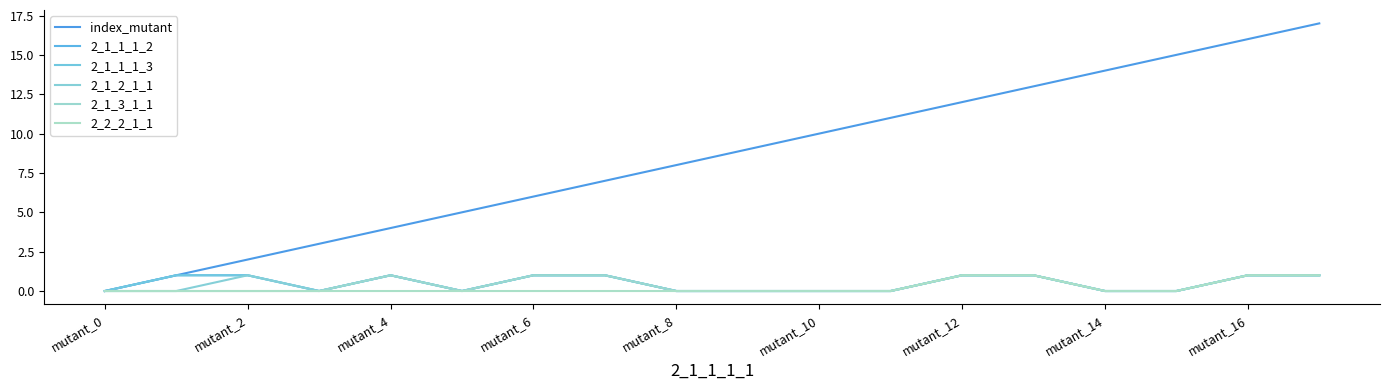

List the series in order of their peak value, highest first.

index_mutant, 2_1_1_1_2, 2_1_1_1_3, 2_1_2_1_1, 2_1_3_1_1, 2_2_2_1_1